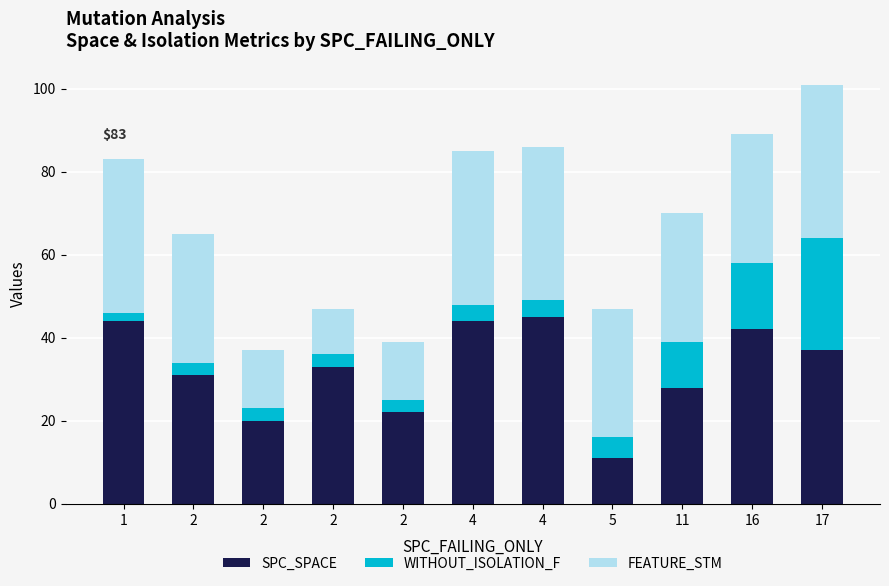

How many series are shown in this chart?

3